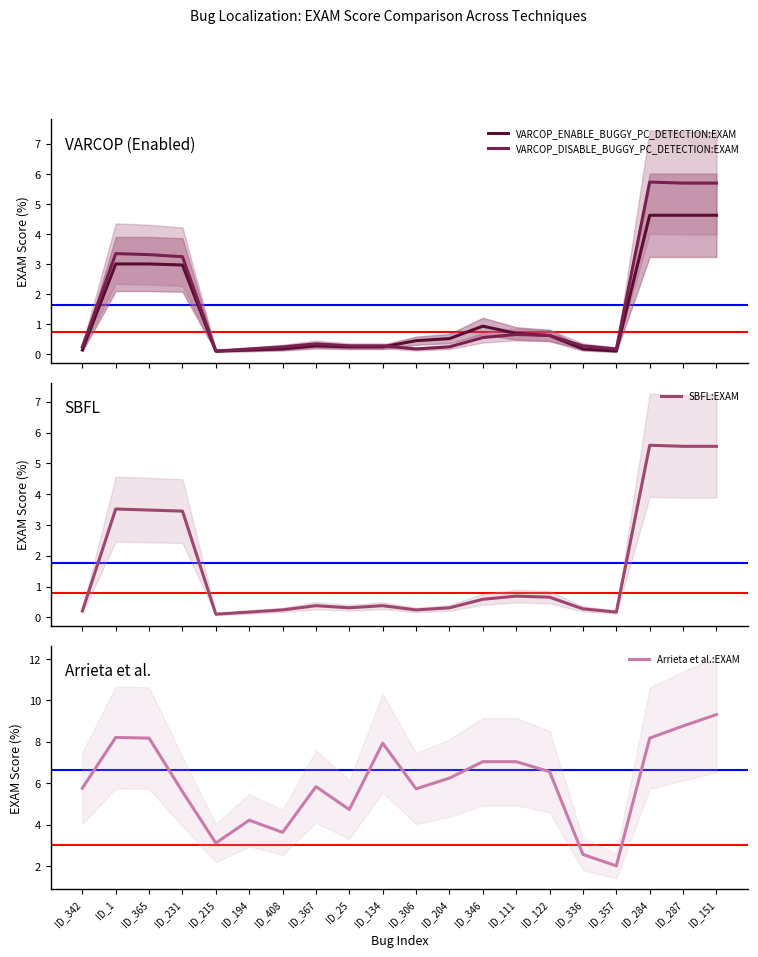

List the labels in order of VARCOP_ENABLE_BUGGY_PC_DETECTION:EXAM value, smallest first.

ID_215, ID_357, ID_194, ID_342, ID_408, ID_336, ID_25, ID_134, ID_367, ID_306, ID_204, ID_122, ID_111, ID_346, ID_231, ID_1, ID_365, ID_284, ID_287, ID_151